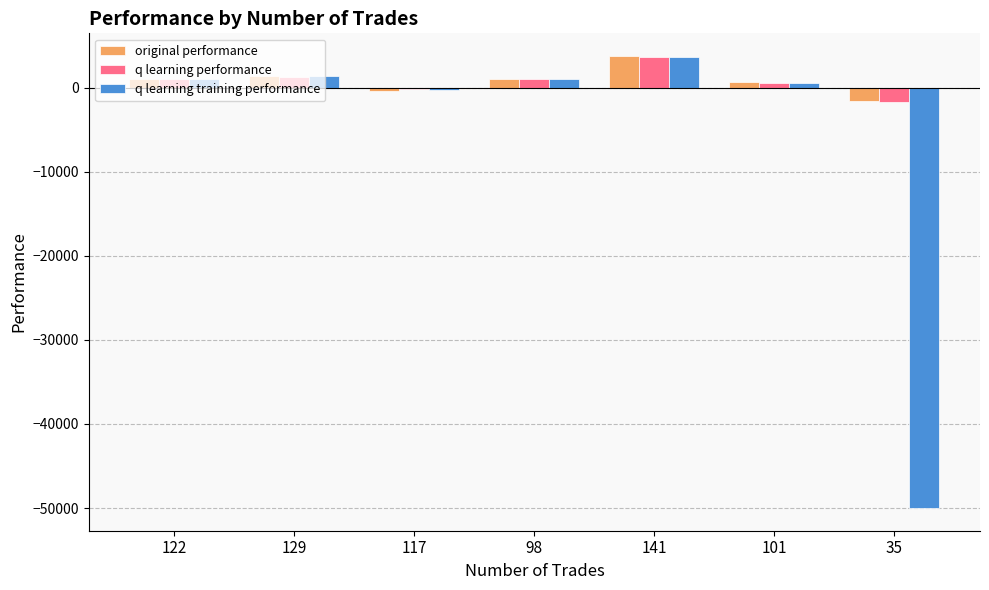

Which label corresponds to the largest value in the chart?

141